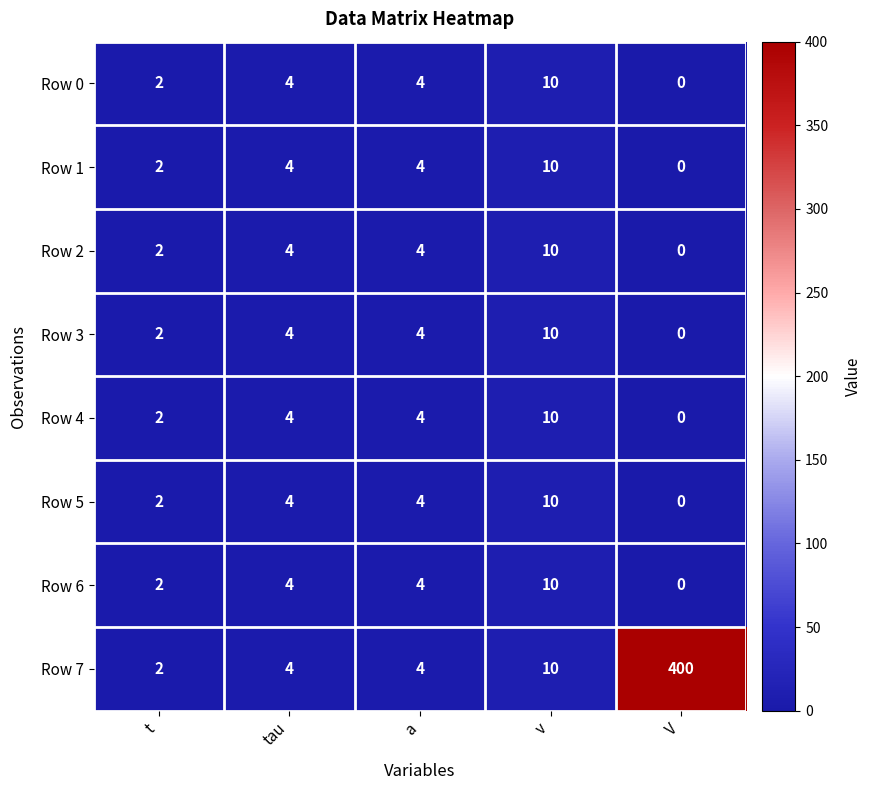

What is the sum of all Row 4 values?

20